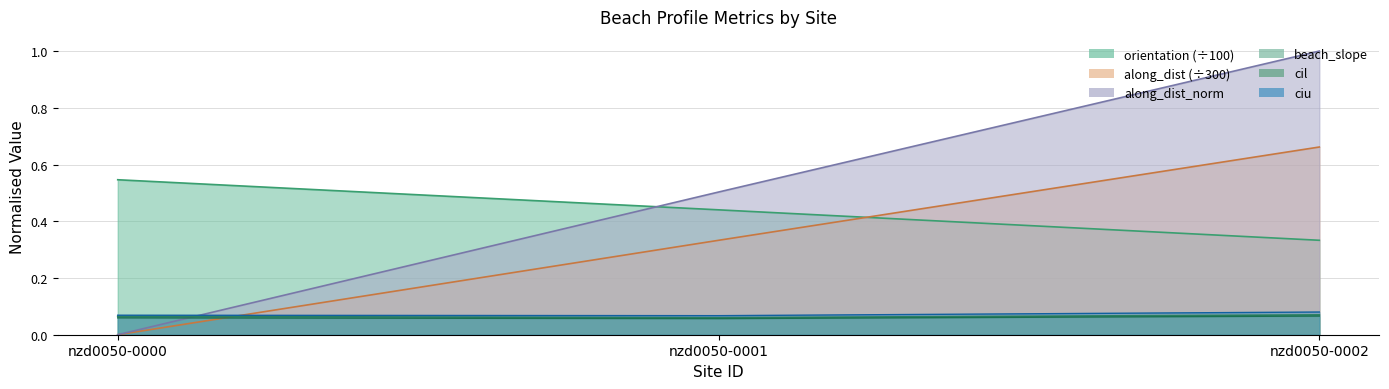

What is the value of the beach_slope point at the 3rd from the left?

0.1